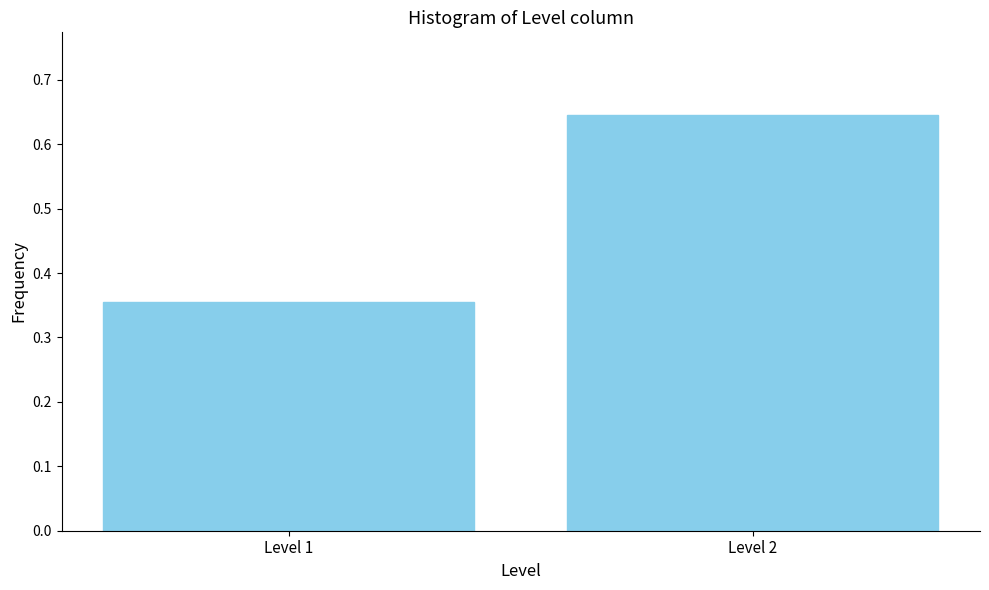

Which category has the lowest value across all series?

Level 1